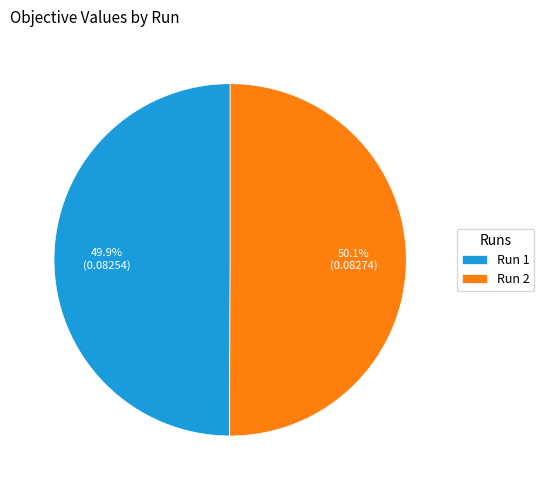

Do Run 1 and Run 2 together represent more than half of the pie?

Yes